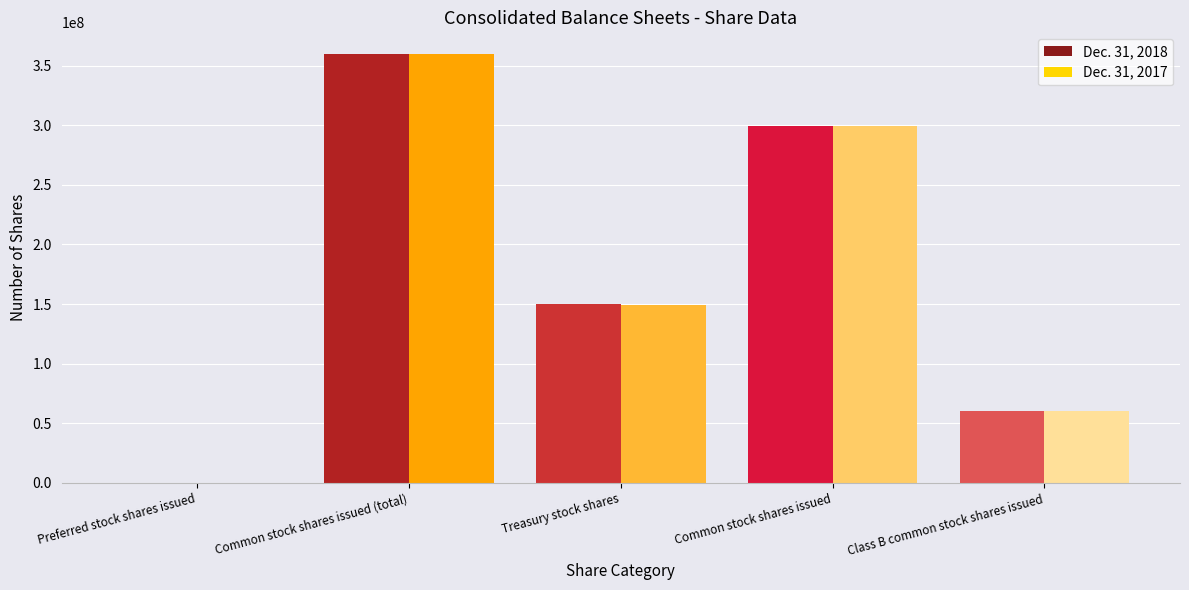

At which category does the chart reach its peak across all series?

Common stock shares issued (total)